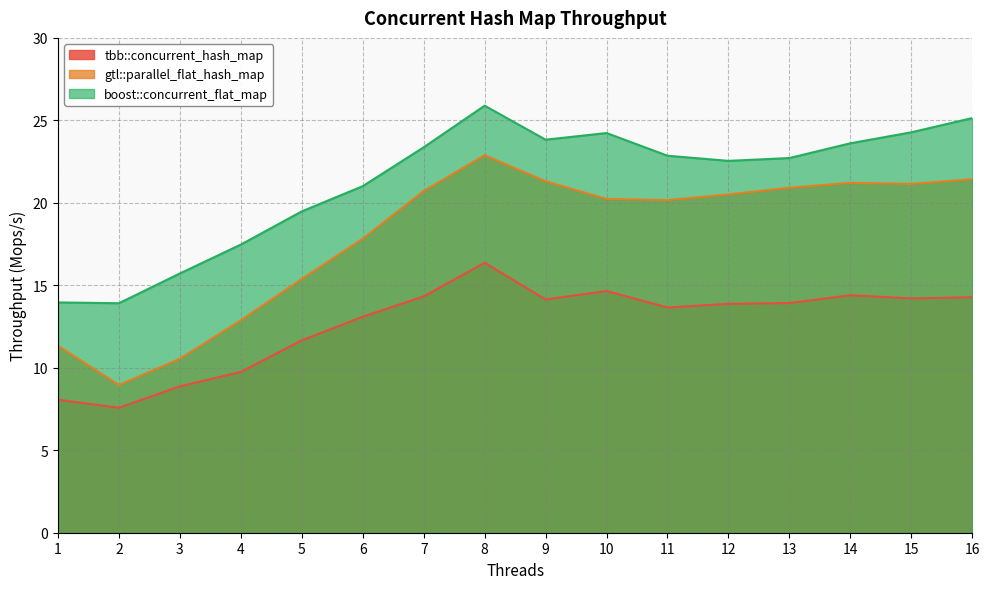

At which label is tbb::concurrent_hash_map closest to 11?

5